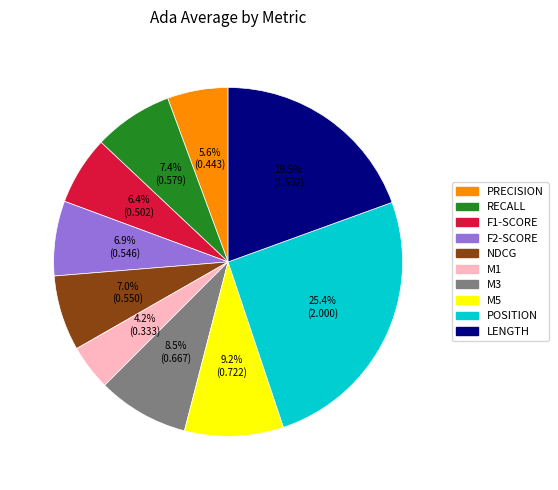

Is there any slice that represents more than half of the pie?

No